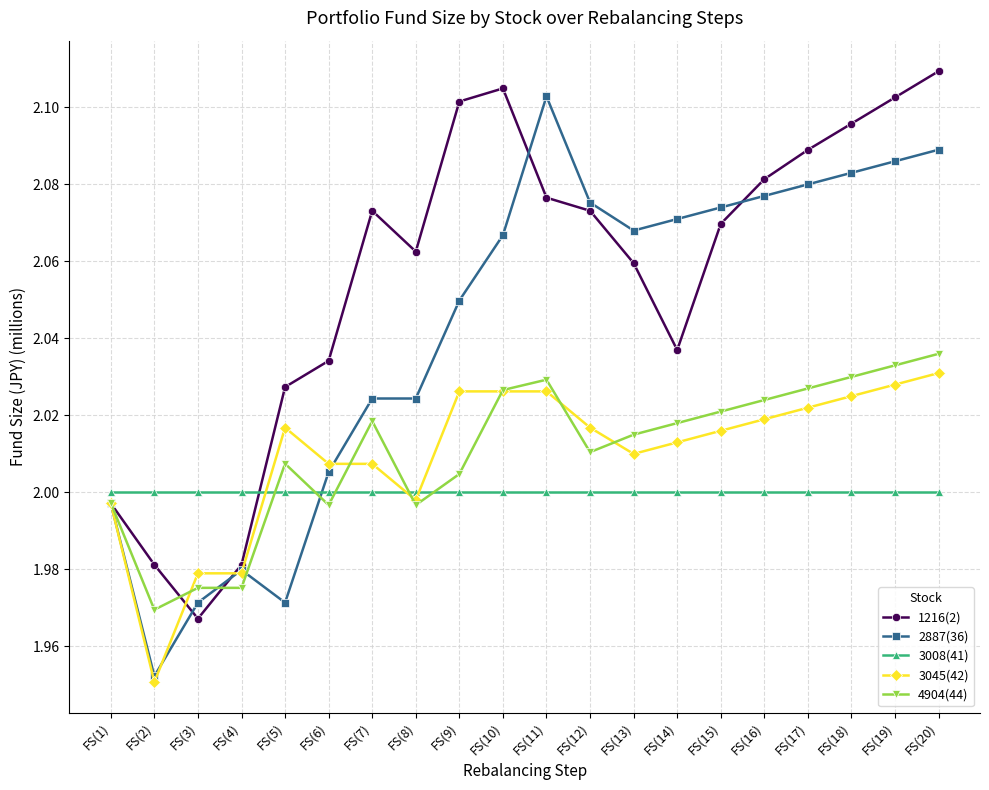

Is it true that 1216(2) equals 0.8 at FS(20)?

False